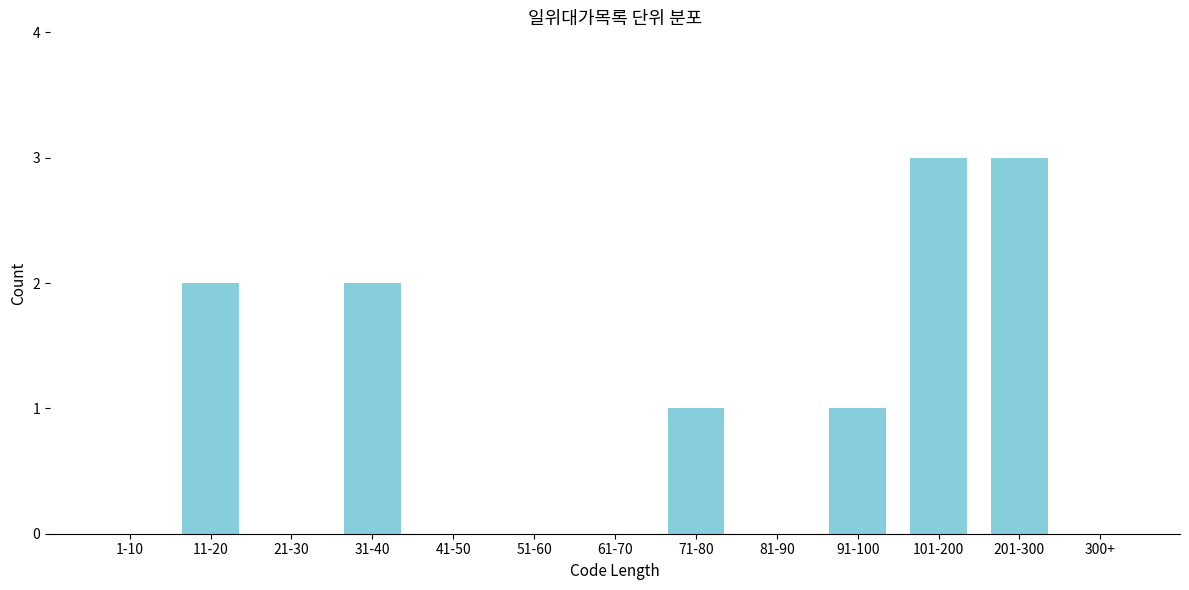

Reading left to right, extract all data points from this chart.

1-10=0	11-20=2	21-30=0	31-40=2	41-50=0	51-60=0	61-70=0	71-80=1	81-90=0	91-100=1	101-200=3	201-300=3	300+=0